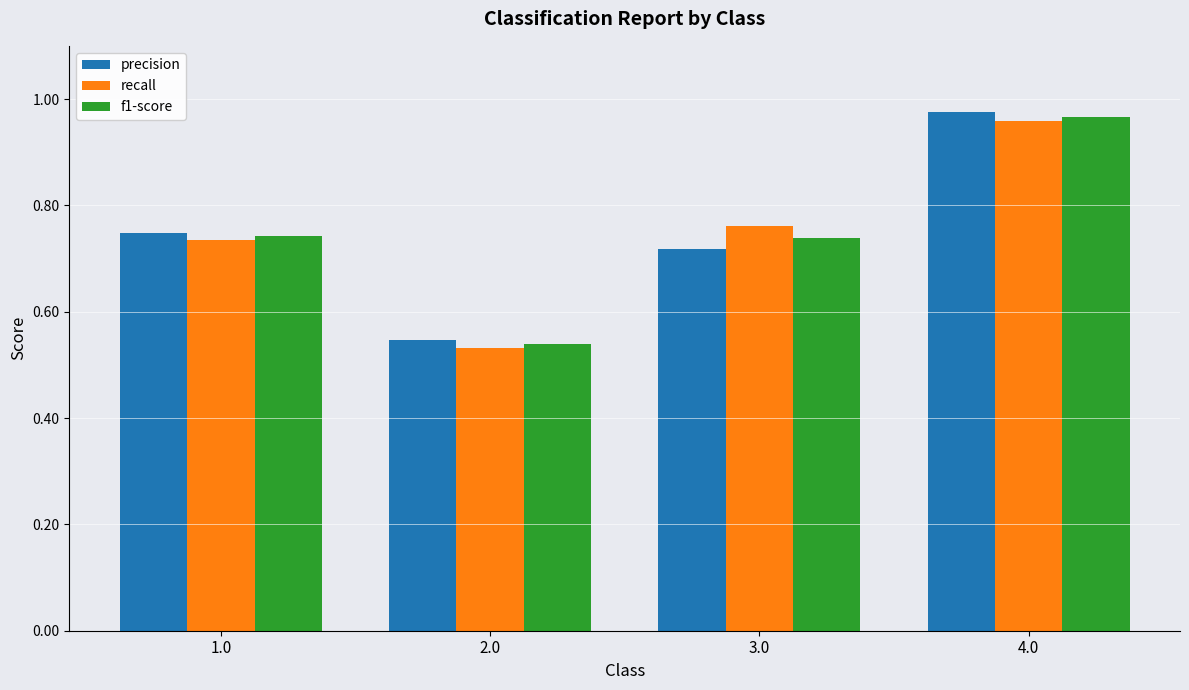

What is the sum of the recall values at 3.0 and 2.0?

1.3